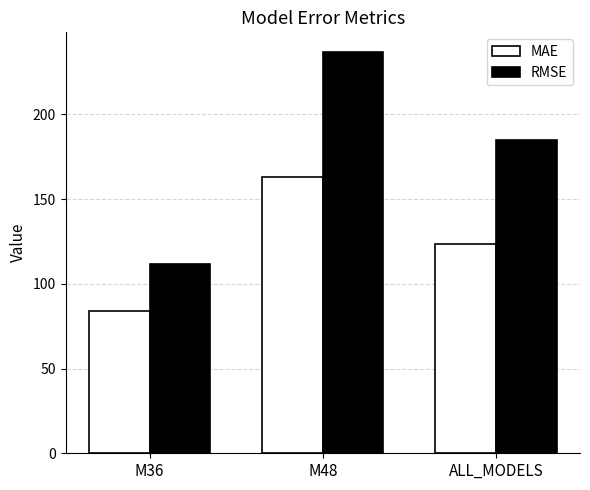

Is the value of RMSE at M36 greater than the value of MAE at M36?

Yes